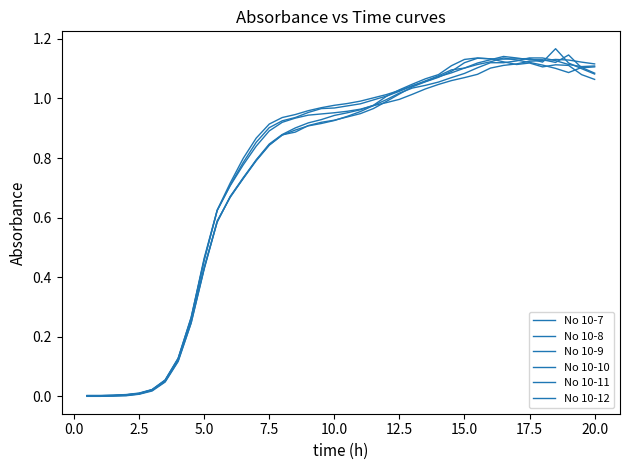

Which series ends up on top after the final intersection of No 10-9 and No 10-10?

No 10-10